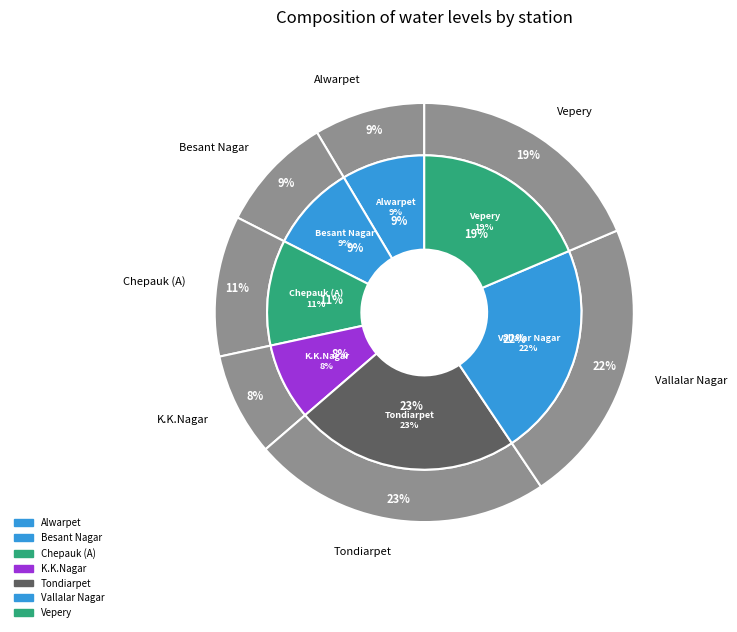

True or false: Alwarpet accounts for 9% of the total.

True